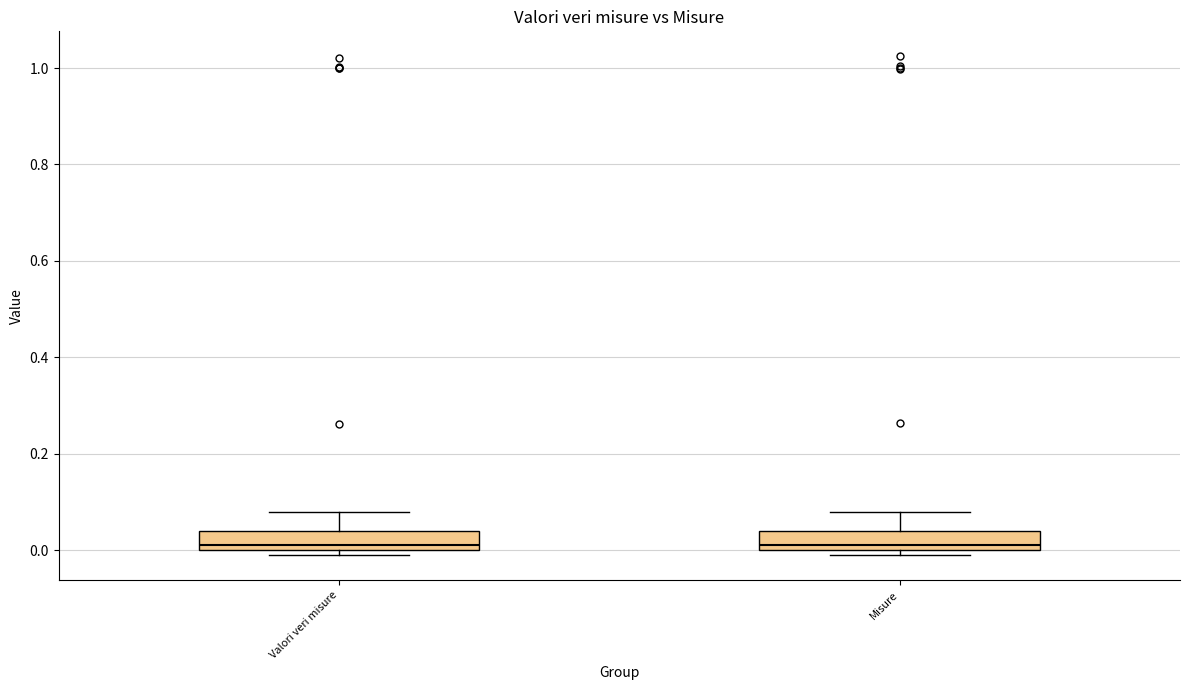

Where is the upper edge of the box for Valori veri misure on the y-axis? The values are not printed on the chart, so give them approximately, as read against the axis.

0.04